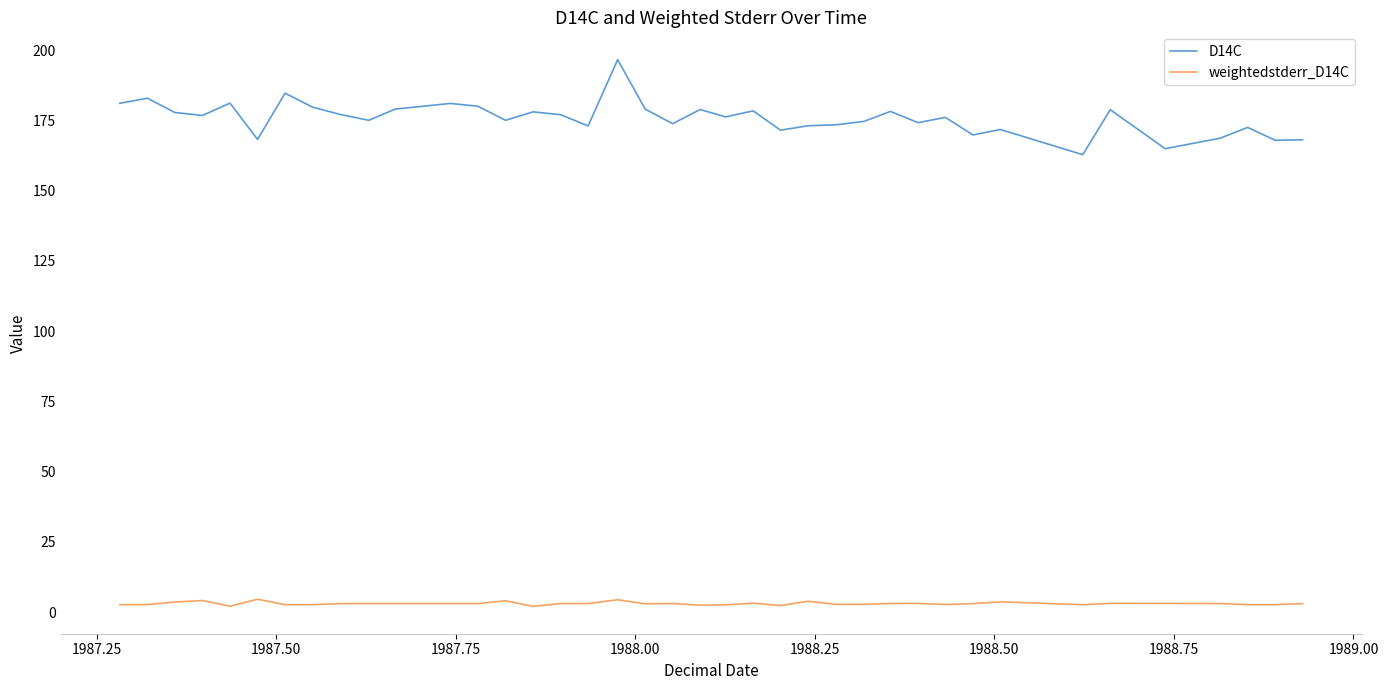

What are all the series names shown in the legend?

D14C, weightedstderr_D14C